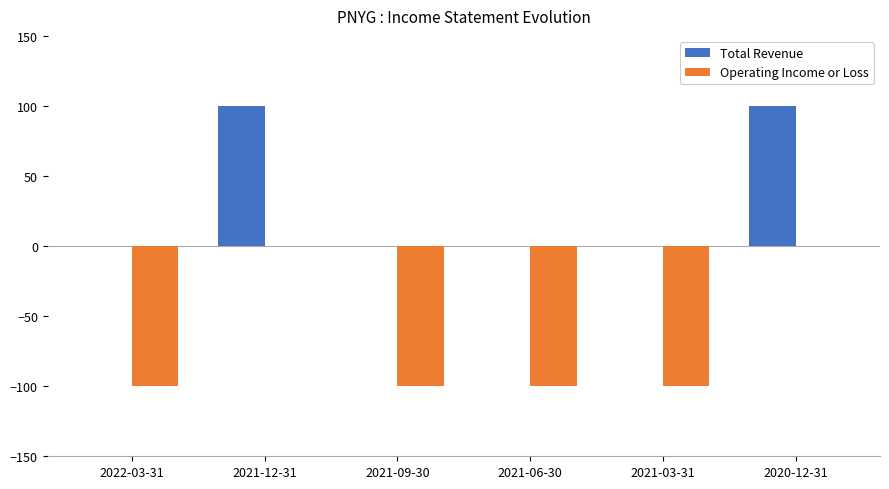

Reading left to right, what are all the values shown in this chart?

Total Revenue: 2022-03-31=0	2021-12-31=100	2021-09-30=0	2021-06-30=0	2021-03-31=0	2020-12-31=100
Operating Income or Loss: 2022-03-31=-100	2021-12-31=0	2021-09-30=-100	2021-06-30=-100	2021-03-31=-100	2020-12-31=0